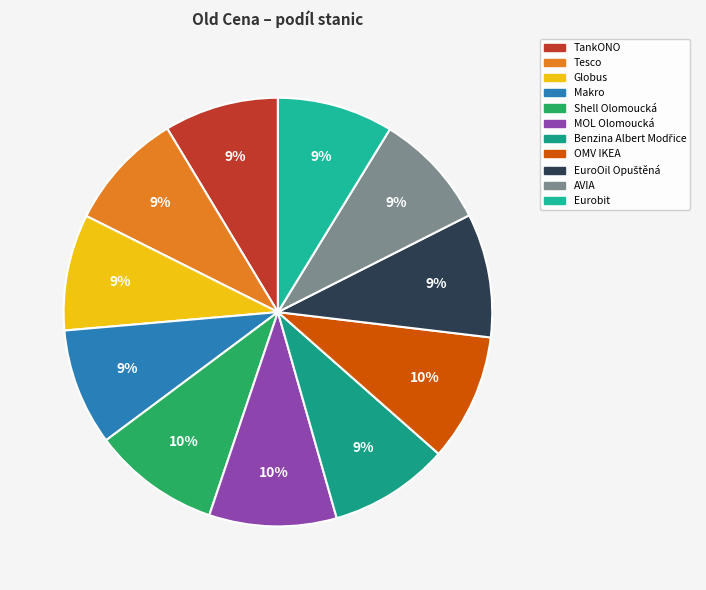

Approximately how many times larger is the value at MOL Olomoucká compared to Eurobit?

1.1